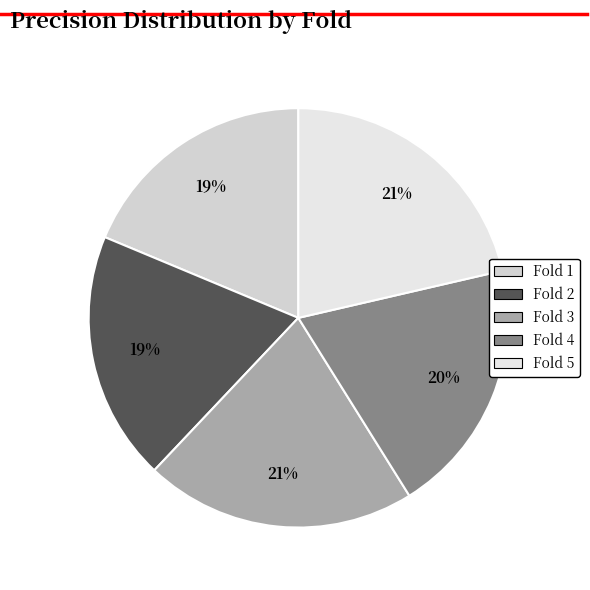

How many segments does this pie chart have?

5